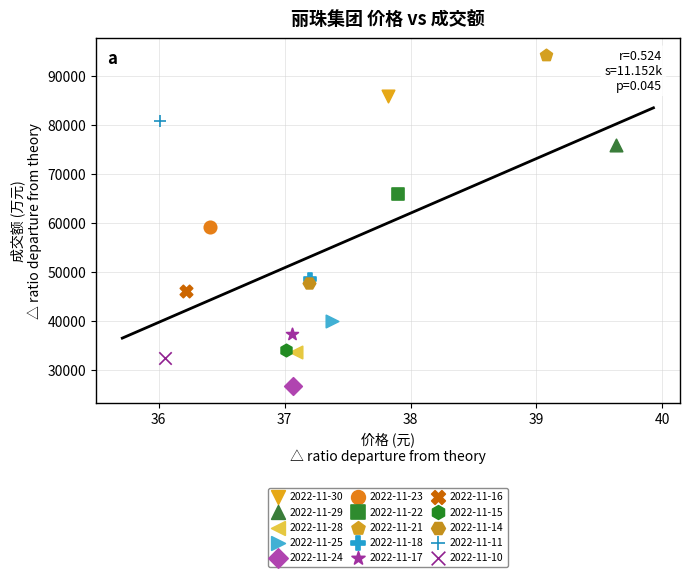

Which series contains the lowest Y value?

2022-11-24